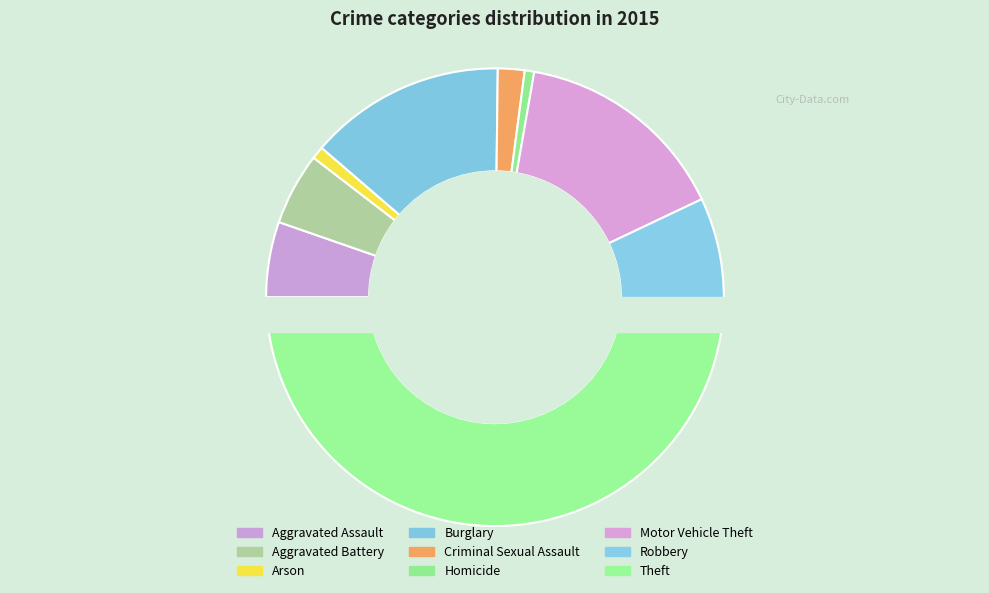

Rank the categories by value from lowest to highest.

Homicide, Arson, Criminal Sexual Assault, Aggravated Battery, Aggravated Assault, Robbery, Burglary, Motor Vehicle Theft, Theft